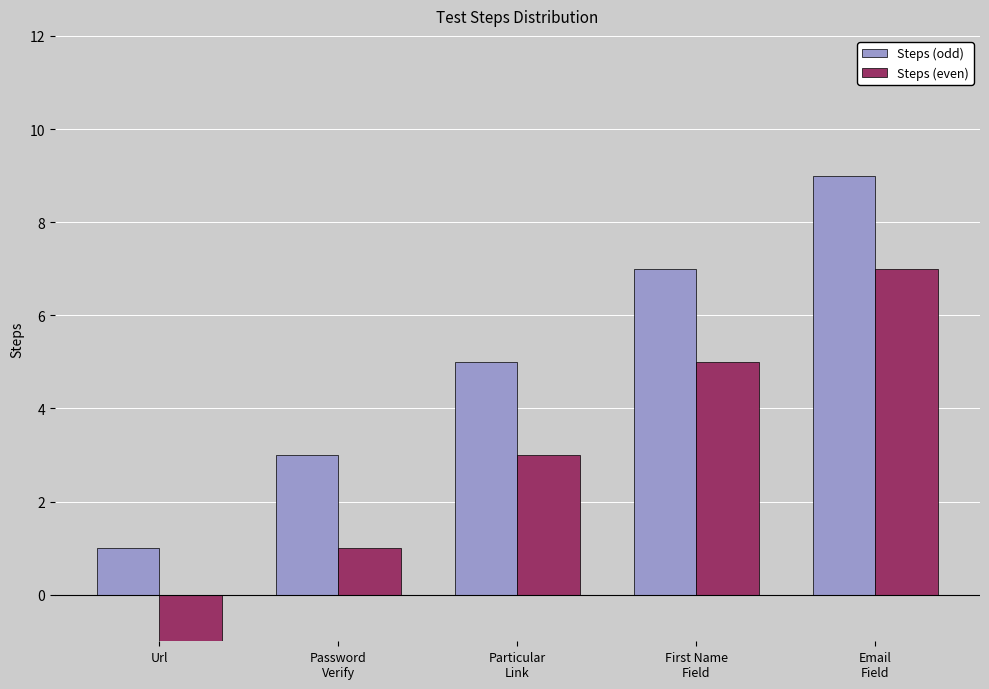

How many series are shown in this chart?

2